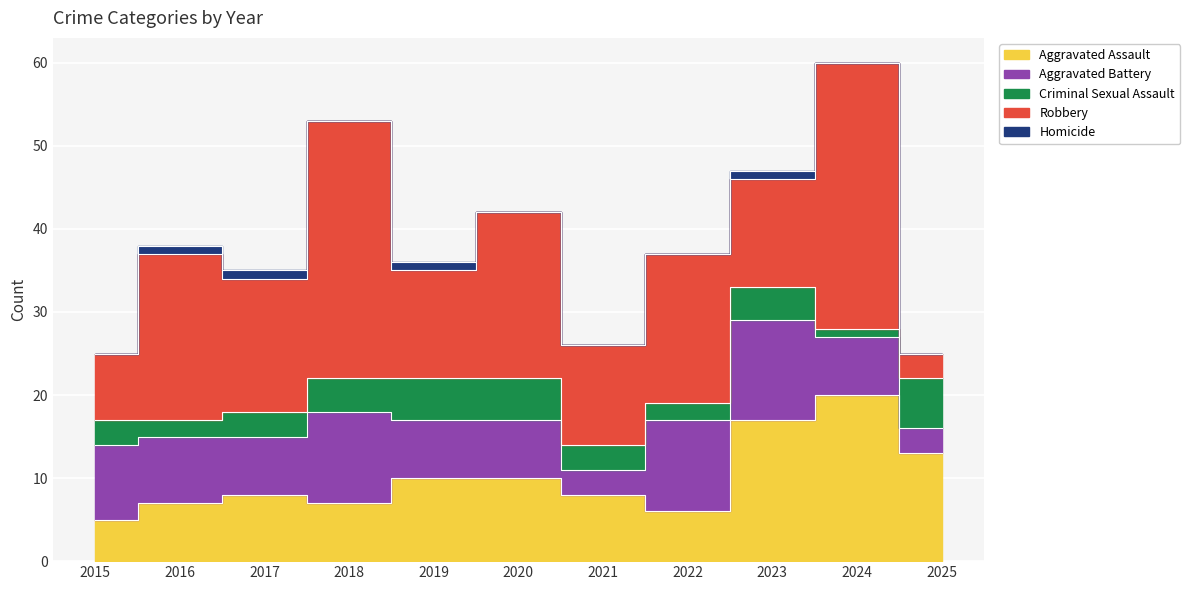

What is the difference between the Criminal Sexual Assault values at 2015 and 2025?

3